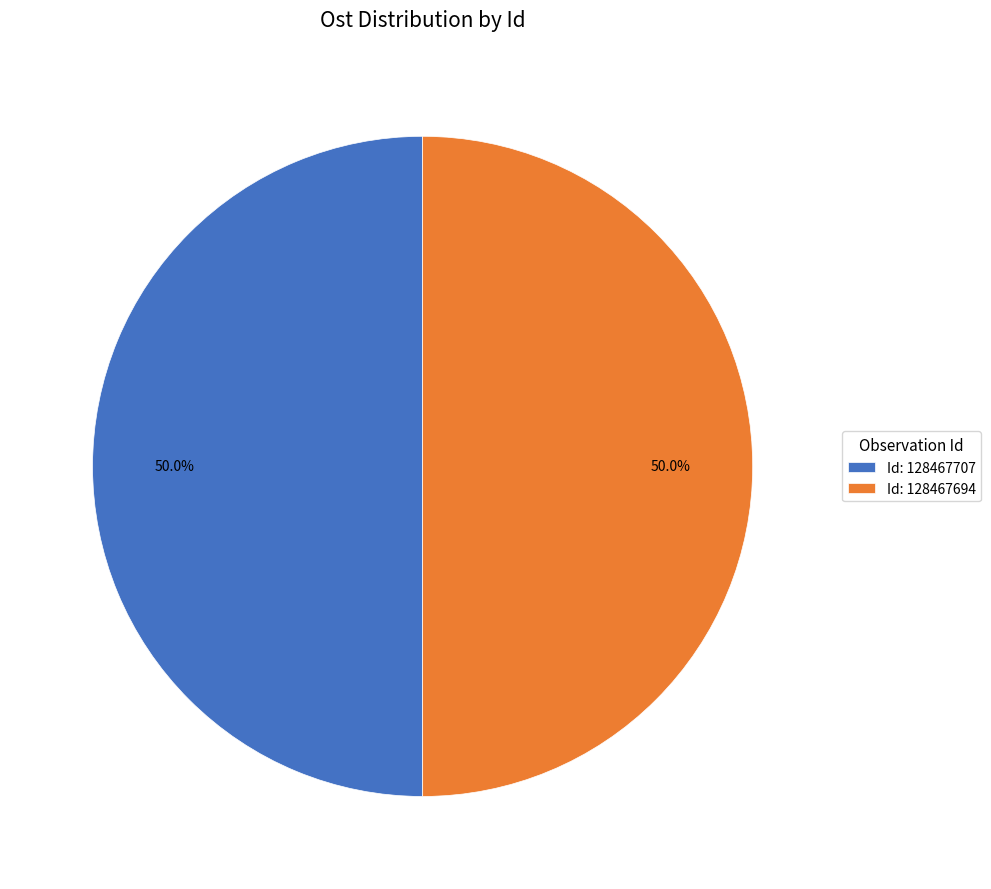

Approximately how many times larger is the value at Id: 128467694 compared to Id: 128467707?

1.0